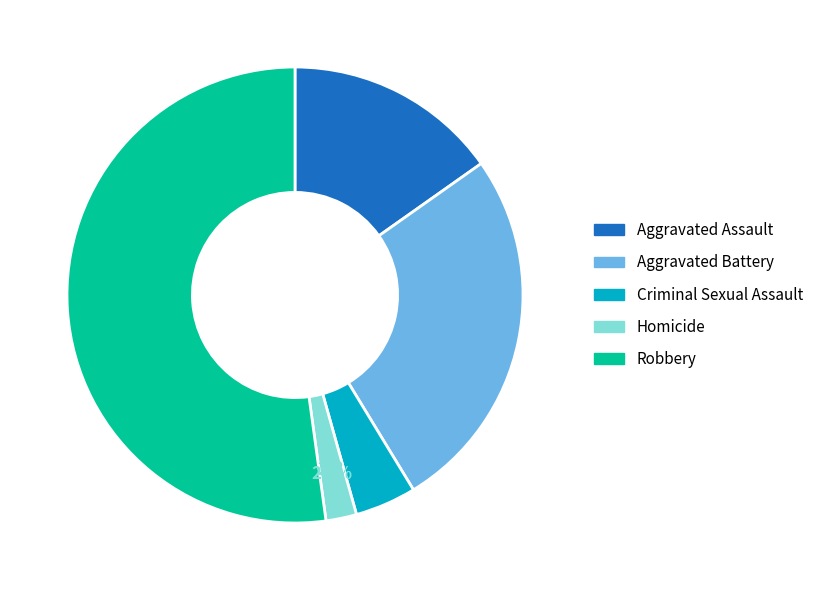

Count the number of slices in the pie.

5